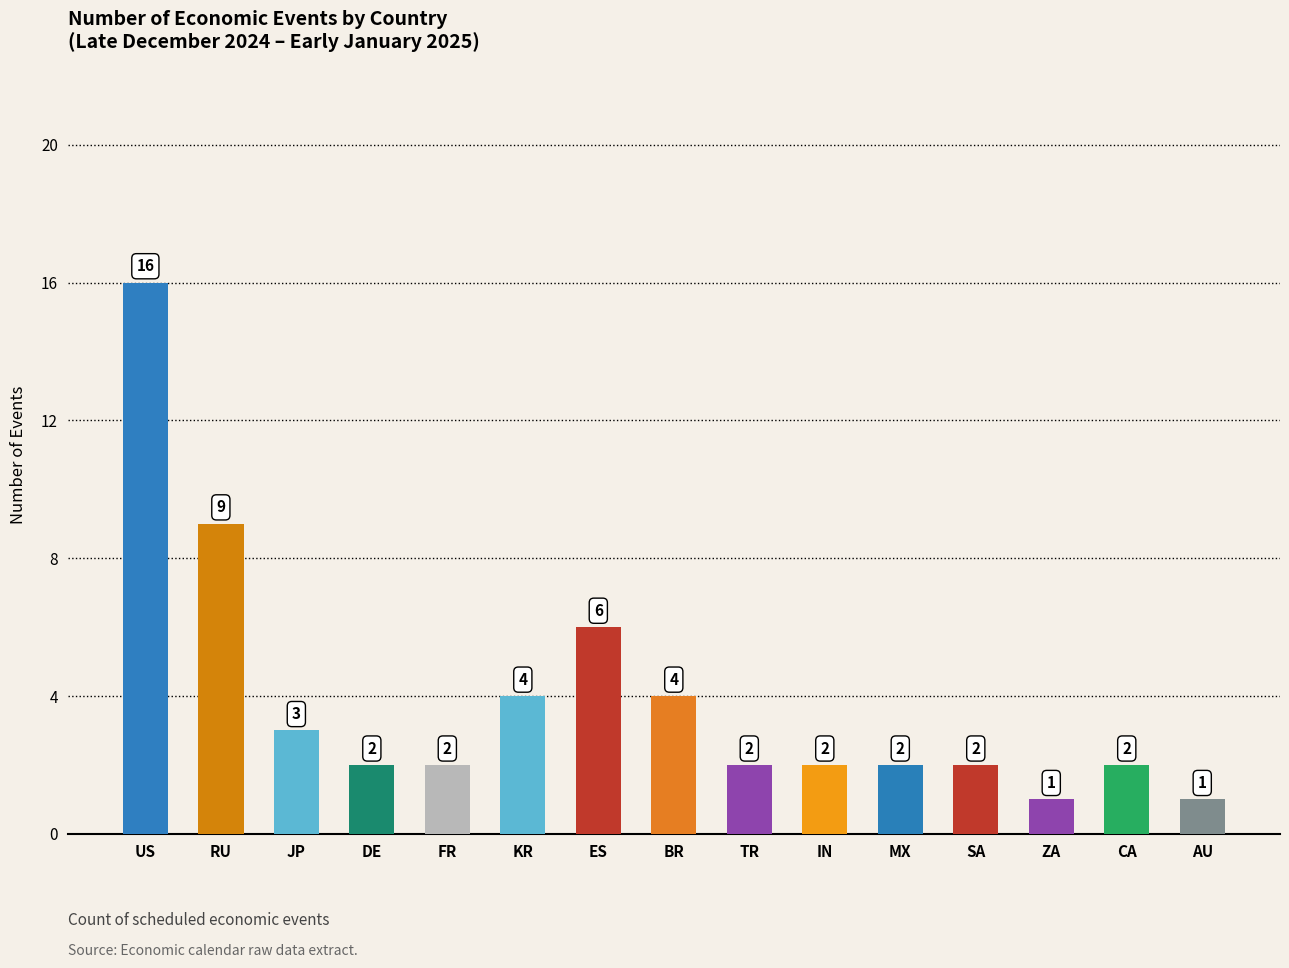

What is the greatest value displayed?

16